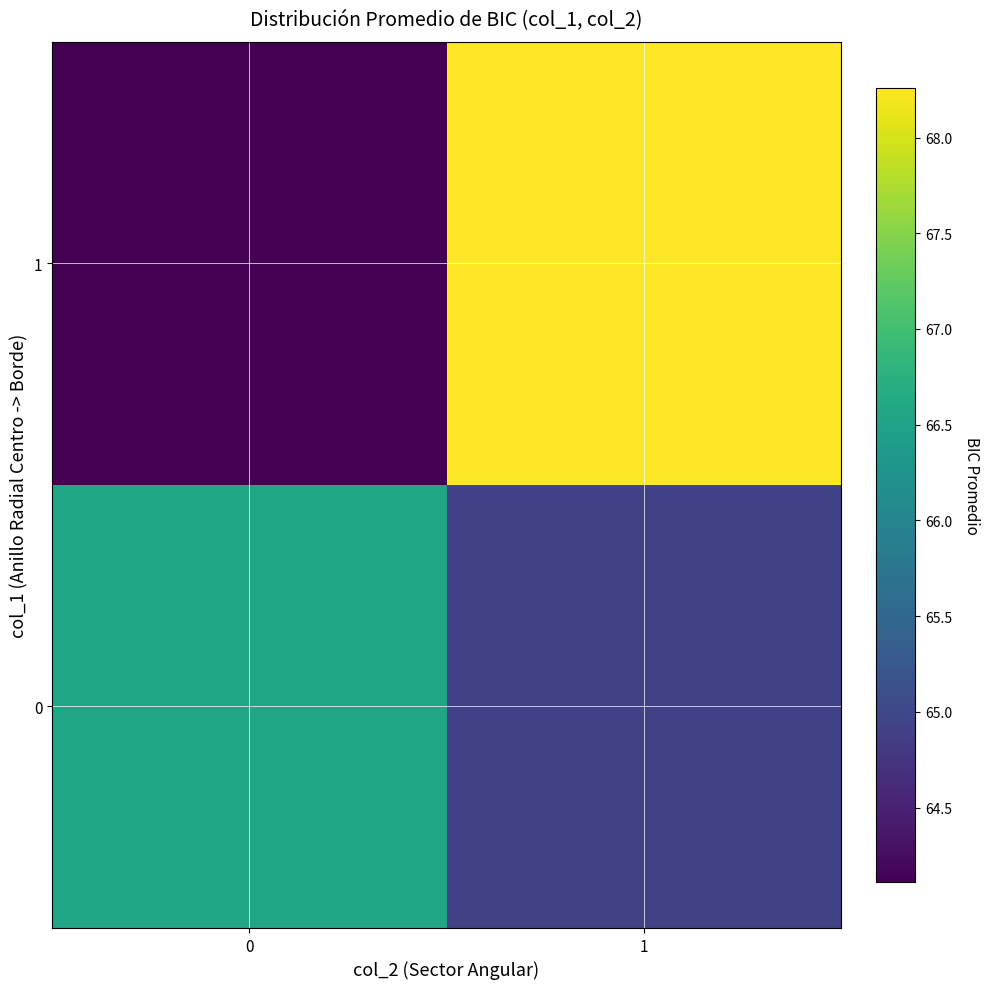

At 0, list the series in order from largest to smallest.

0, 1